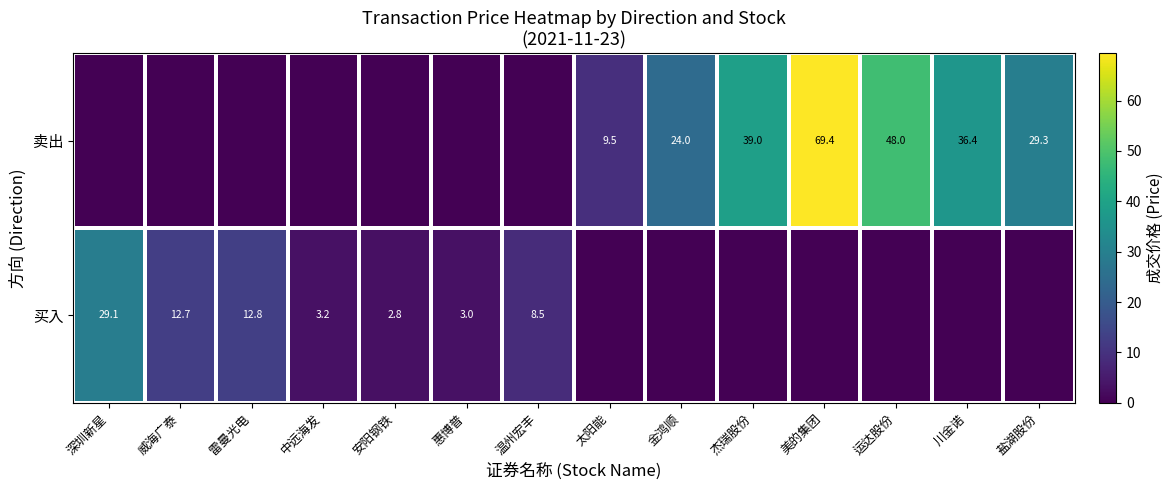

True or false: 买入 has a value of 4.9 at 惠博普.

False